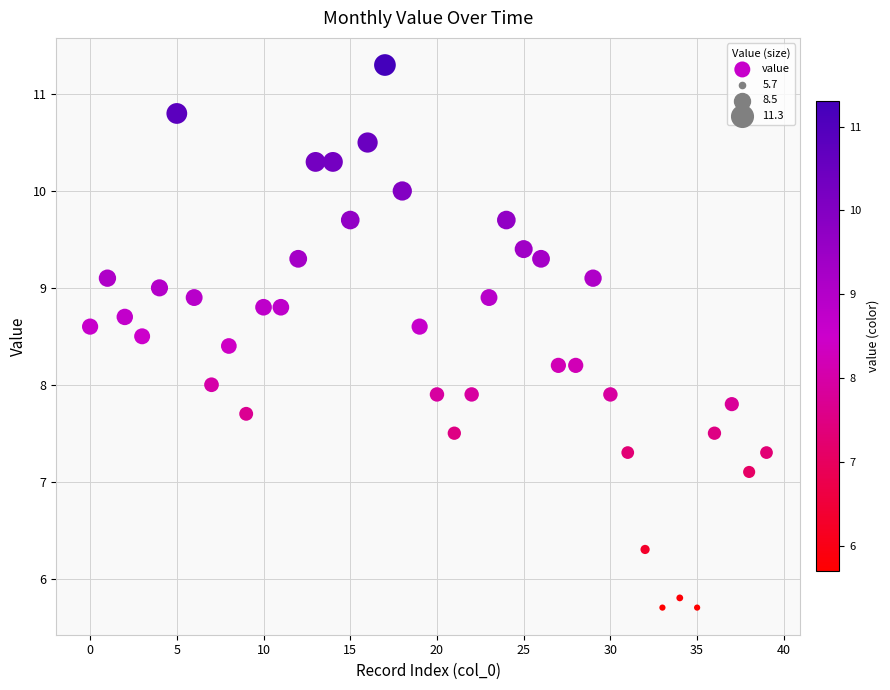

What is the range of Y values (max minus min)?

5.6